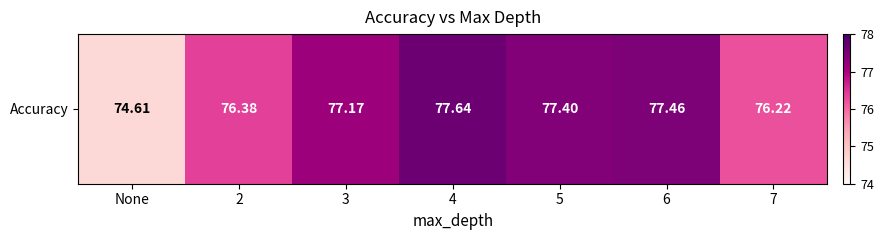

The value at 3 is 77.2. True or false?

True